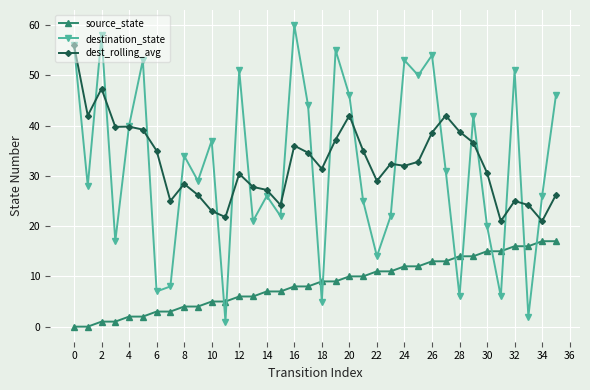

What is the difference between the second highest and minimum values in the destination_state series?

57.0